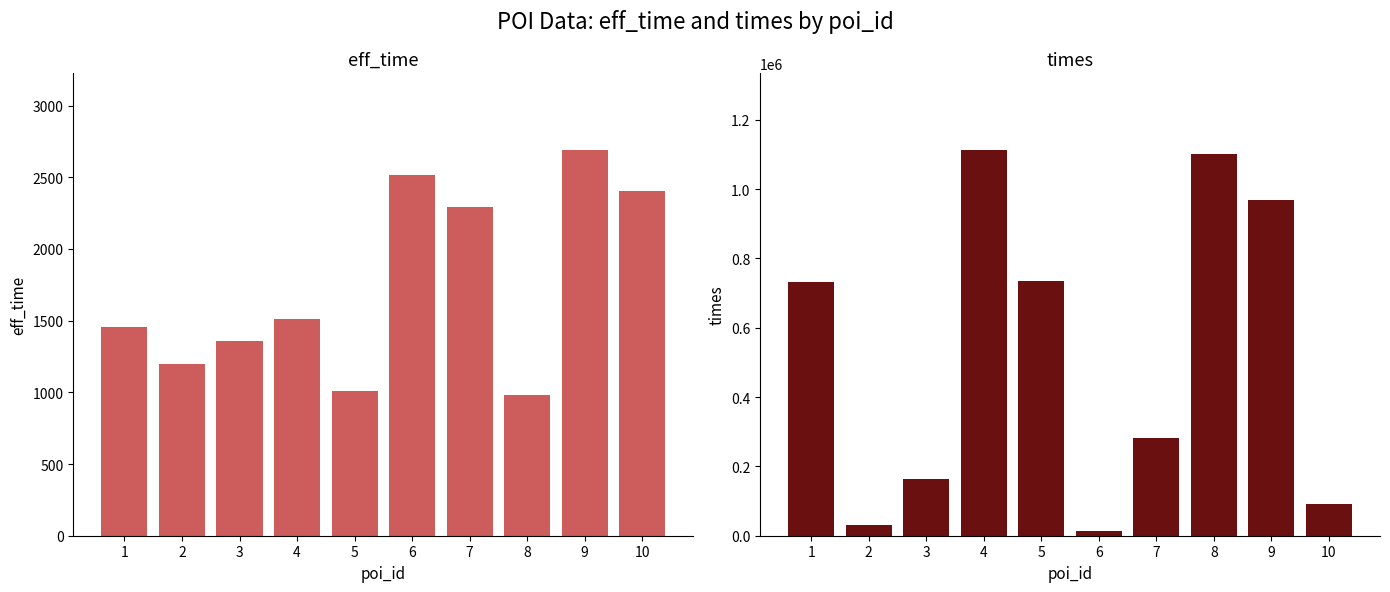

How many bars are there in total?

20